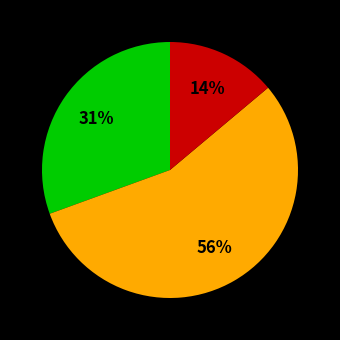

To the nearest percent, what is the difference between the largest and smallest slice percentages?

42%